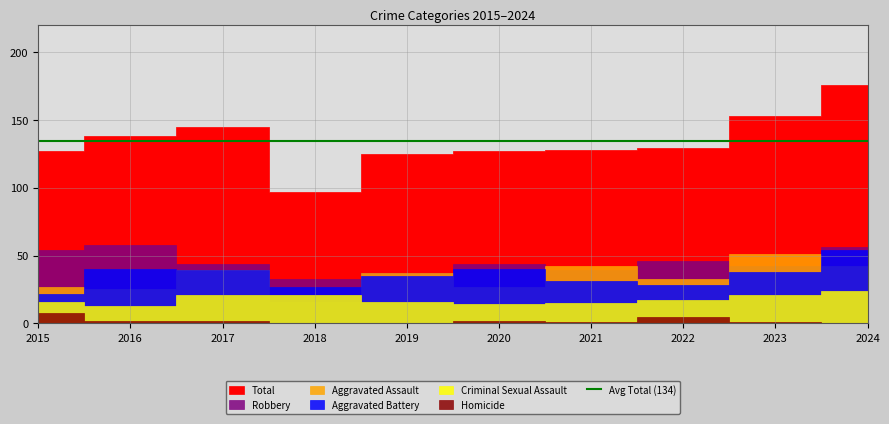

Reading left to right, what are all the values shown in this chart?

Aggravated Assault: 2015=27	2016=25	2017=39	2018=16	2019=37	2020=27	2021=42	2022=33	2023=51	2024=42
Aggravated Battery: 2015=22	2016=40	2017=39	2018=27	2019=35	2020=40	2021=31	2022=28	2023=38	2024=54
Criminal Sexual Assault: 2015=16	2016=13	2017=21	2018=21	2019=16	2020=14	2021=15	2022=17	2023=21	2024=24
Robbery: 2015=54	2016=58	2017=44	2018=33	2019=37	2020=44	2021=39	2022=46	2023=42	2024=56
Total: 2015=127	2016=138	2017=145	2018=97	2019=125	2020=127	2021=128	2022=129	2023=153	2024=176
Homicide: 2015=8	2016=2	2017=2	2018=0	2019=0	2020=2	2021=1	2022=5	2023=1	2024=0